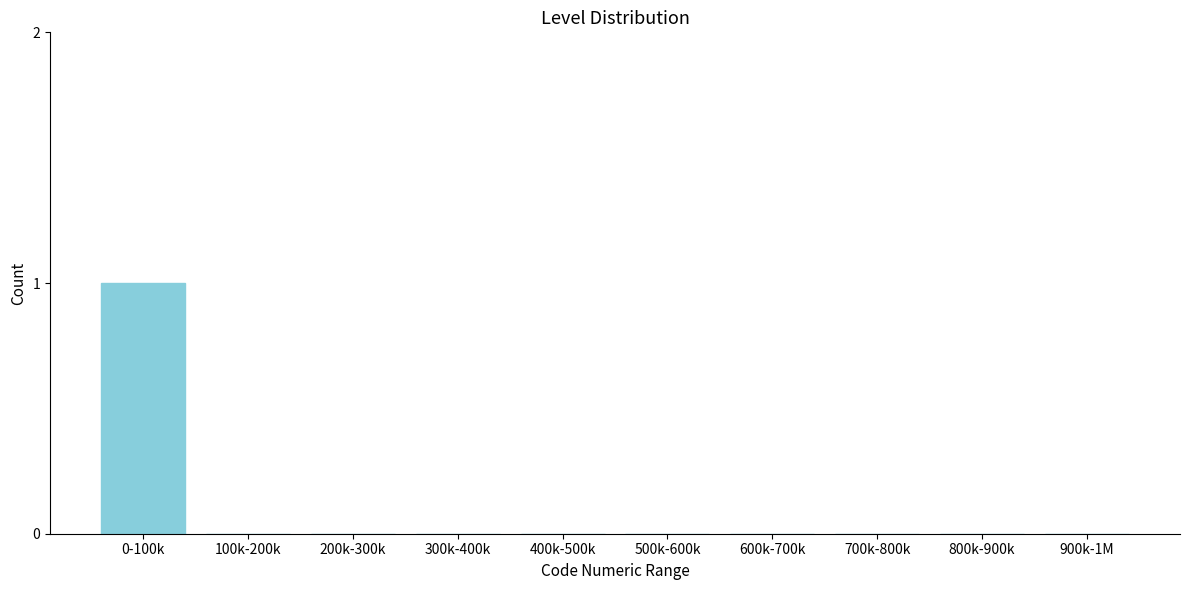

At which category does the chart reach its peak across all series?

0-100k